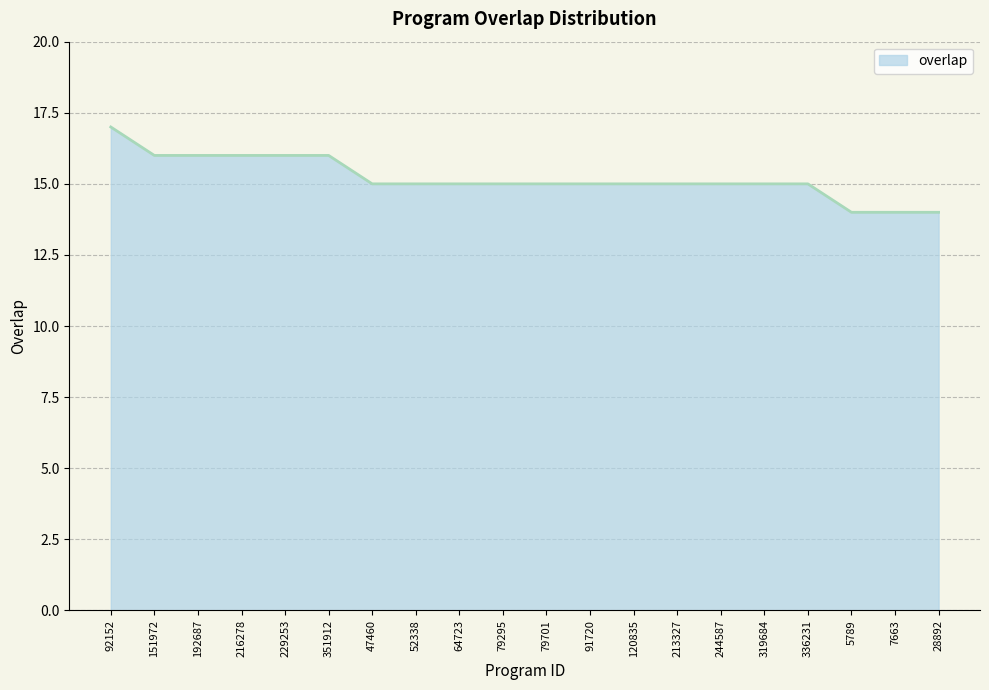

What position from the left is 64723?

9